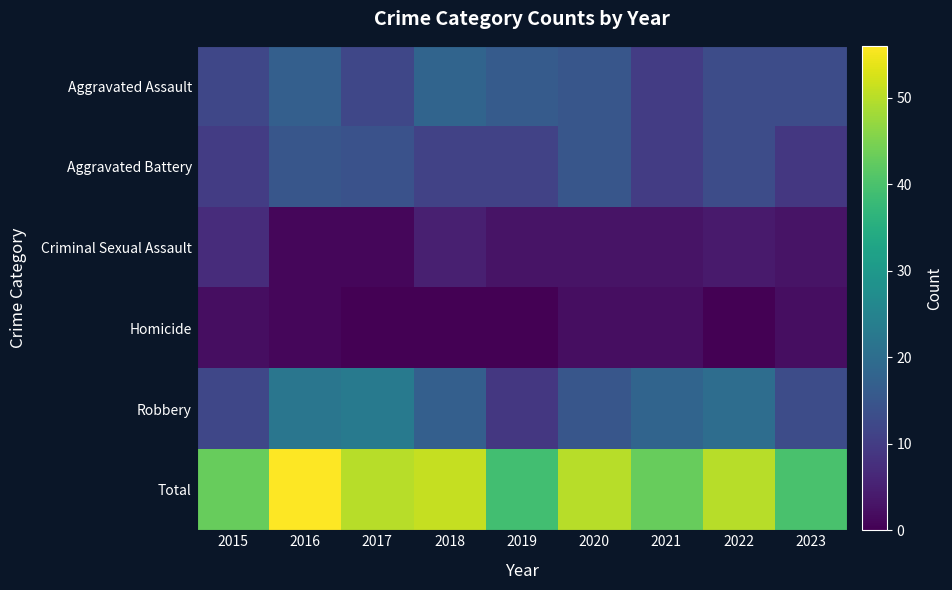

At 2018, list the series in order from largest to smallest.

Total, Aggravated Assault, Robbery, Aggravated Battery, Criminal Sexual Assault, Homicide